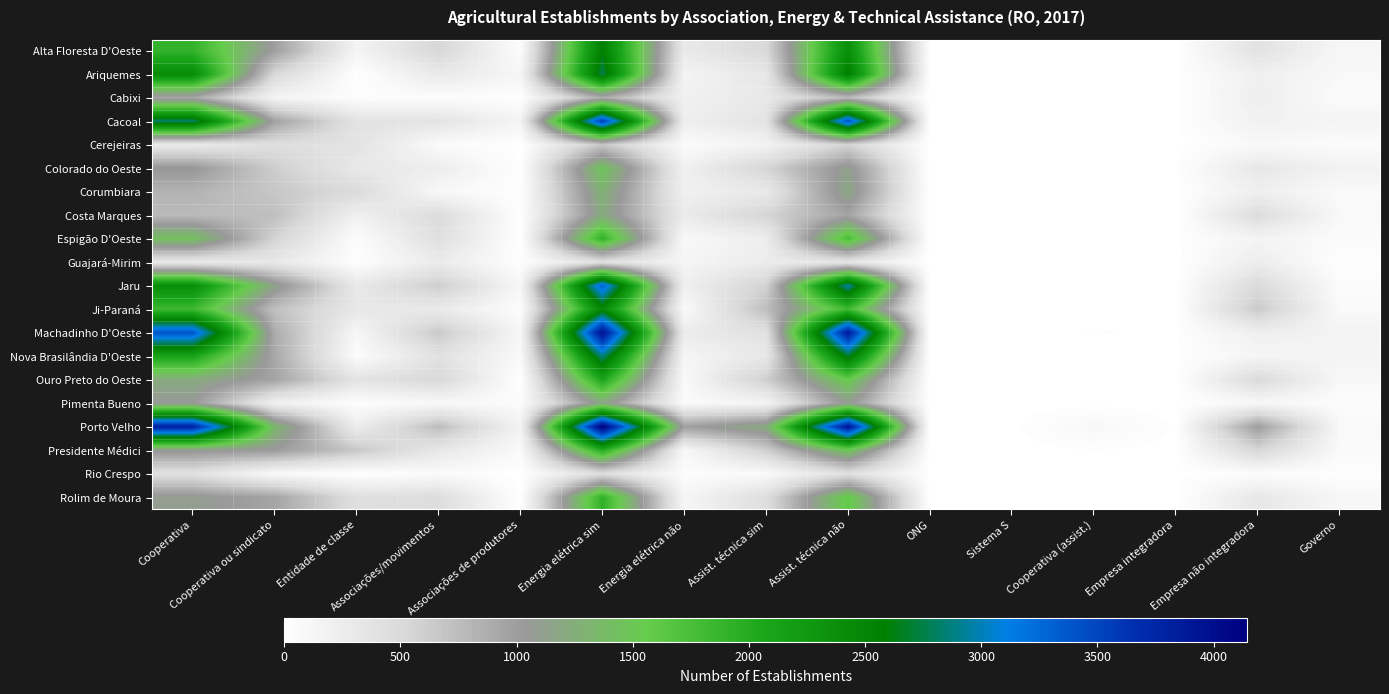

Which category has the highest value across all series?

Energia elétrica sim